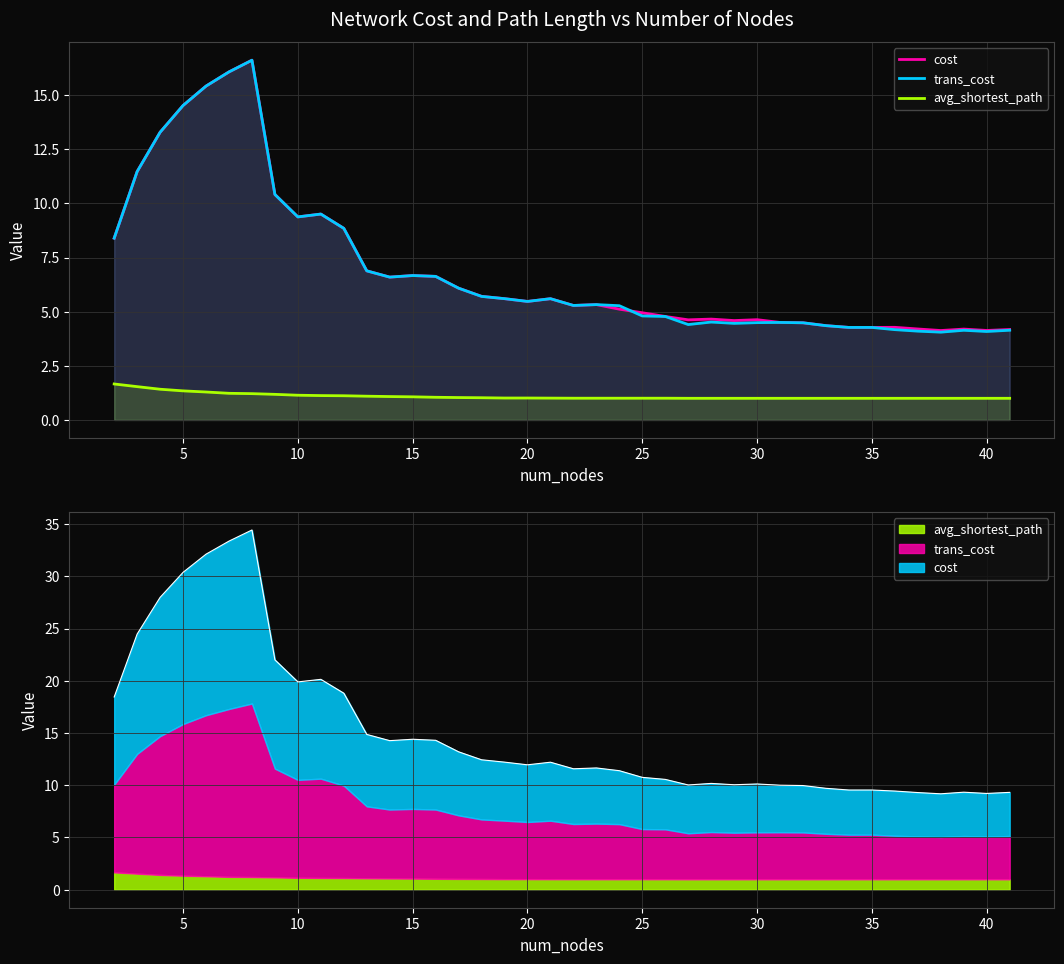

True or false: avg_shortest_path and trans_cost intersect in this chart.

False